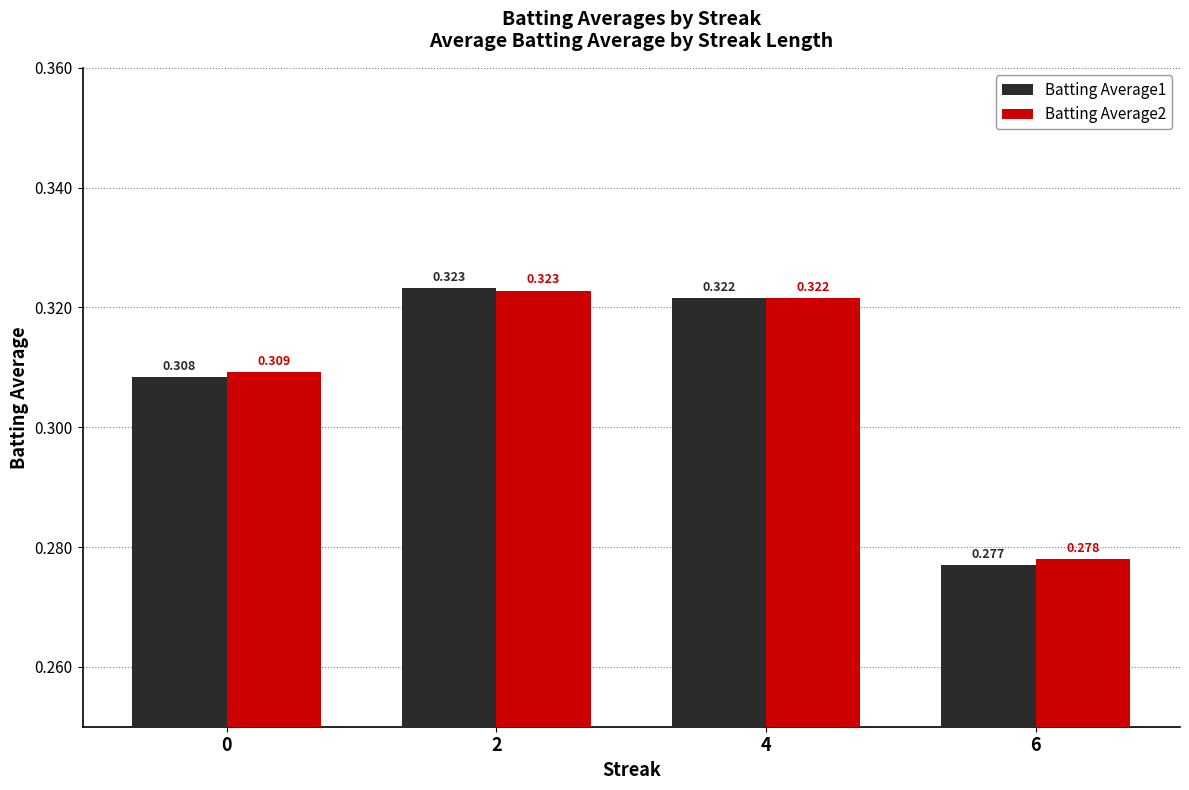

Is the value of Batting Average1 at 0 greater than the value of Batting Average2 at 4?

No